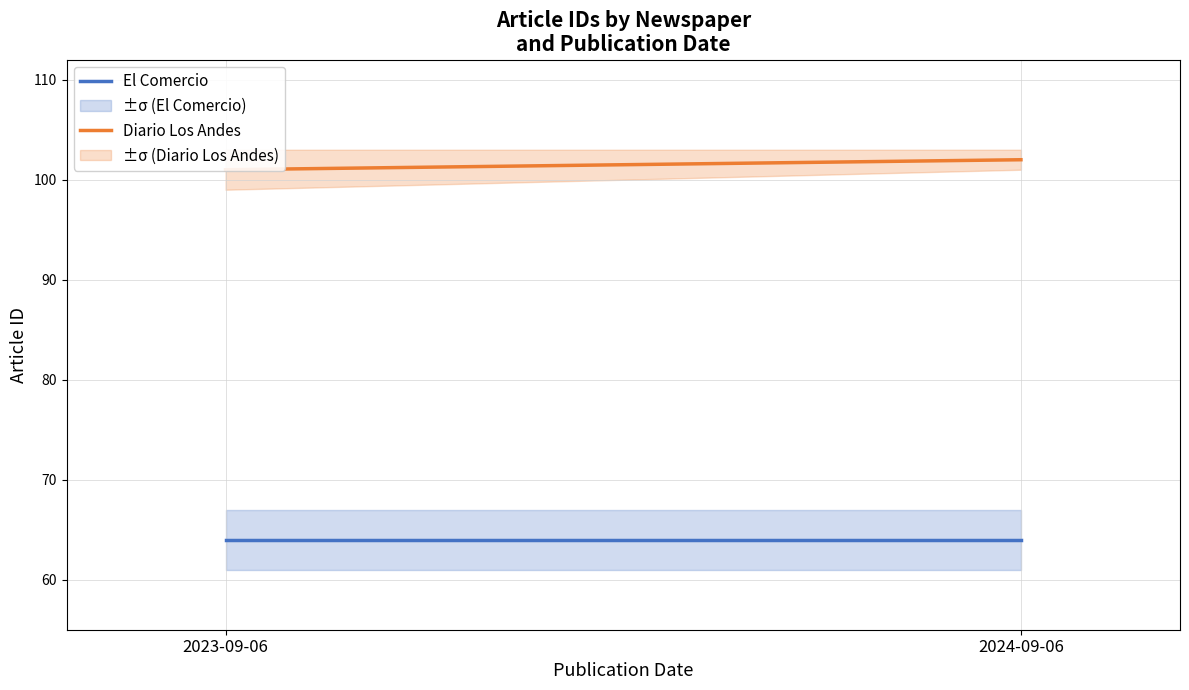

List the series in order of their peak value, lowest first.

El Comercio, Diario Los Andes